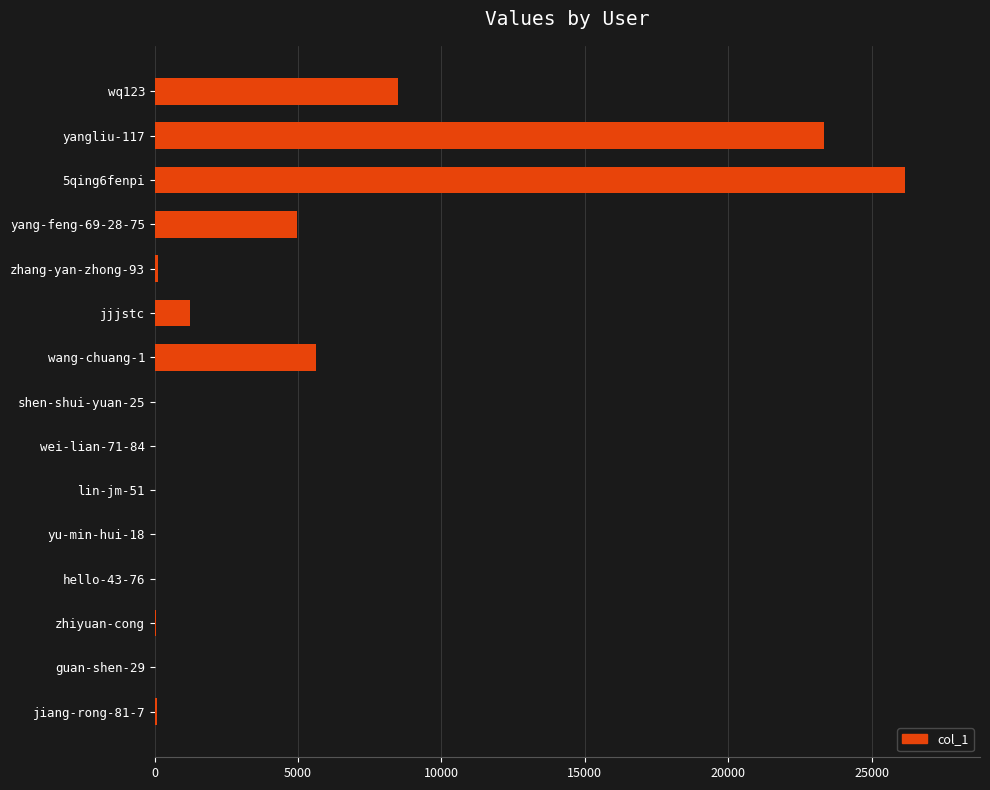

What is the sum of all values?

70090